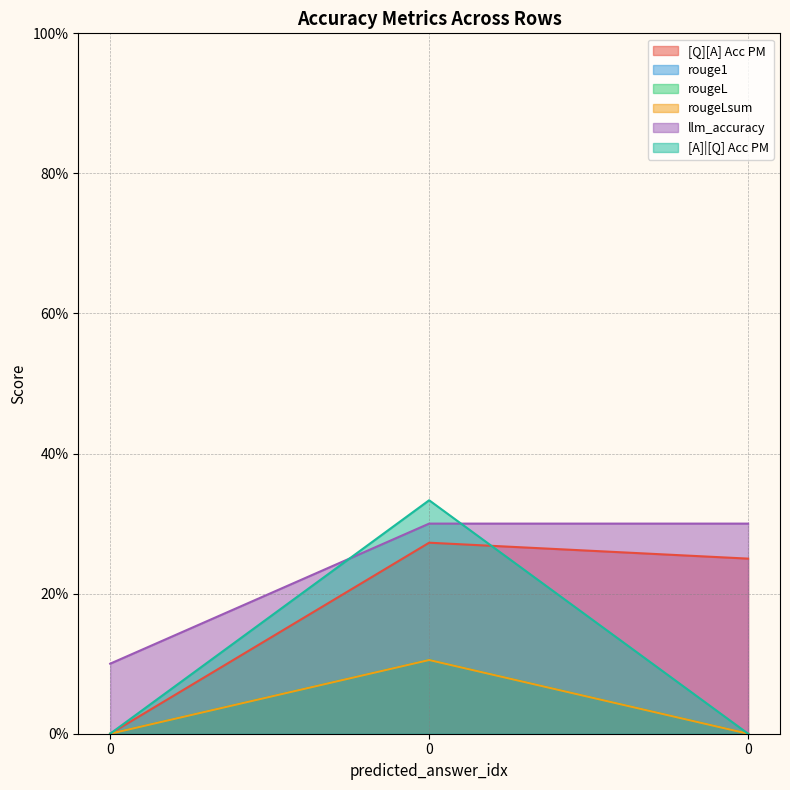

How many distinct data groups are displayed?

6